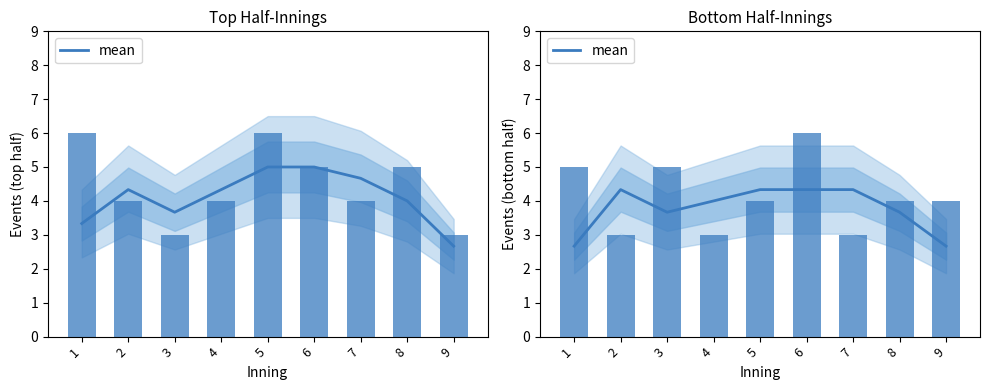

What is the change in value from 7 to 9?

-1.7